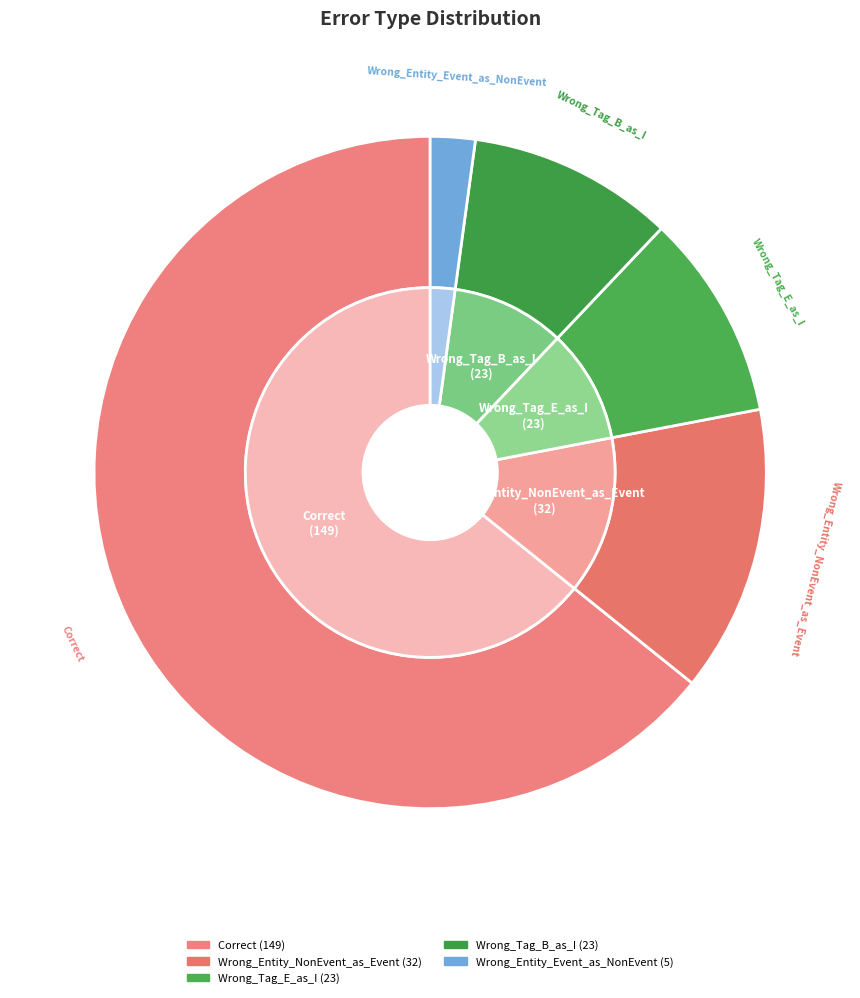

Do Wrong_Entity_Event_as_NonEvent and Wrong_Entity_NonEvent_as_Event together represent more than half of the pie?

No